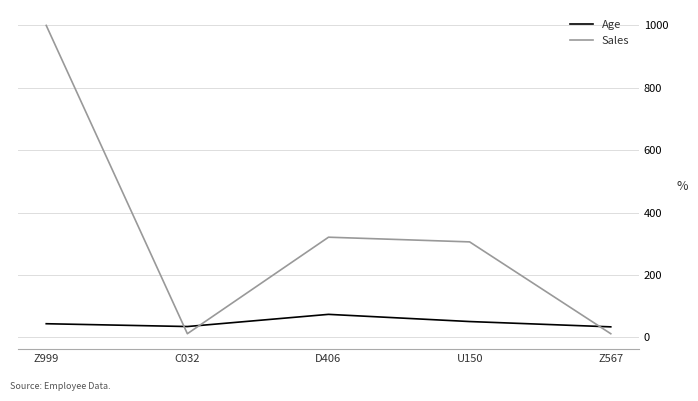

At which label does Sales first exceed 306?

Z999